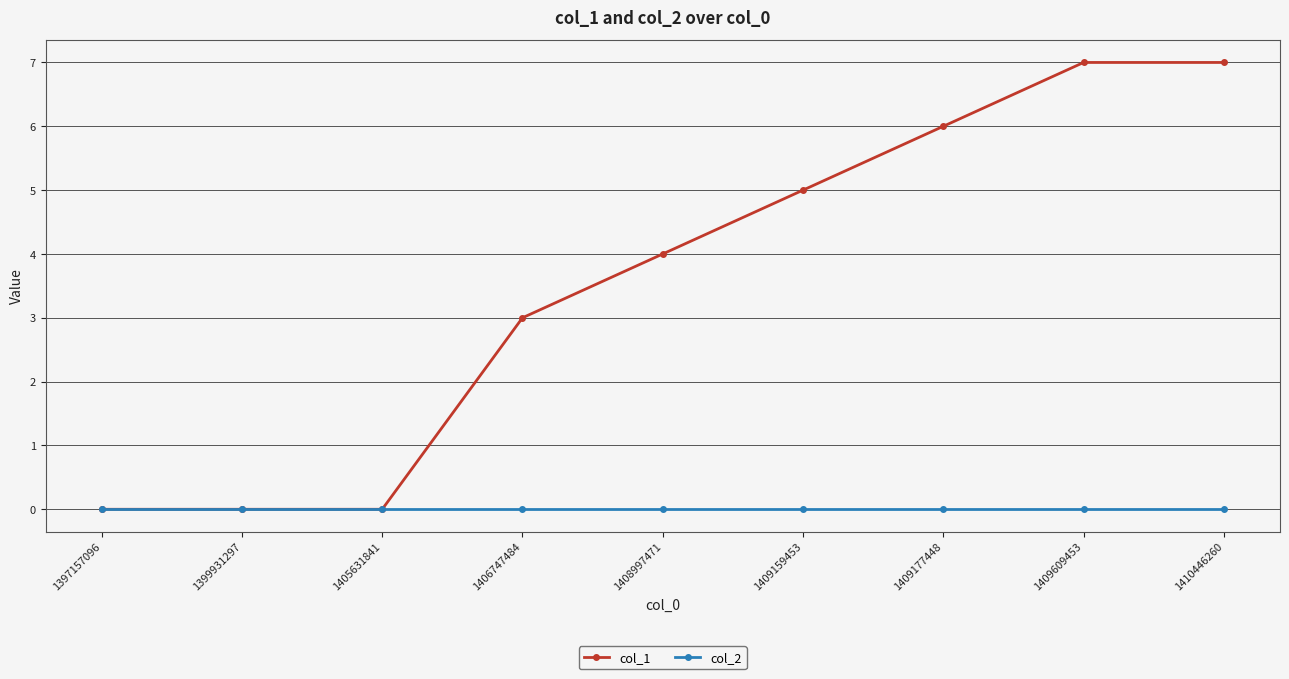

True or false: col_1 has a value of 4 at 1408997471.

True